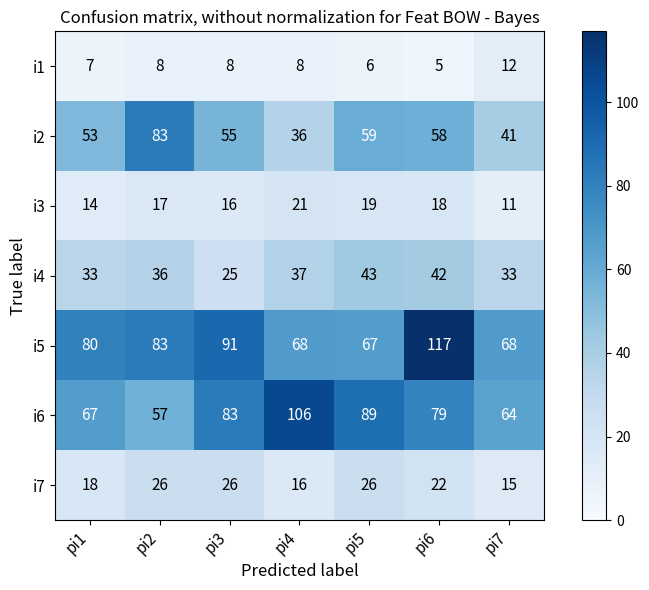

What is the difference between the i2 values at pi7 and pi1?

12